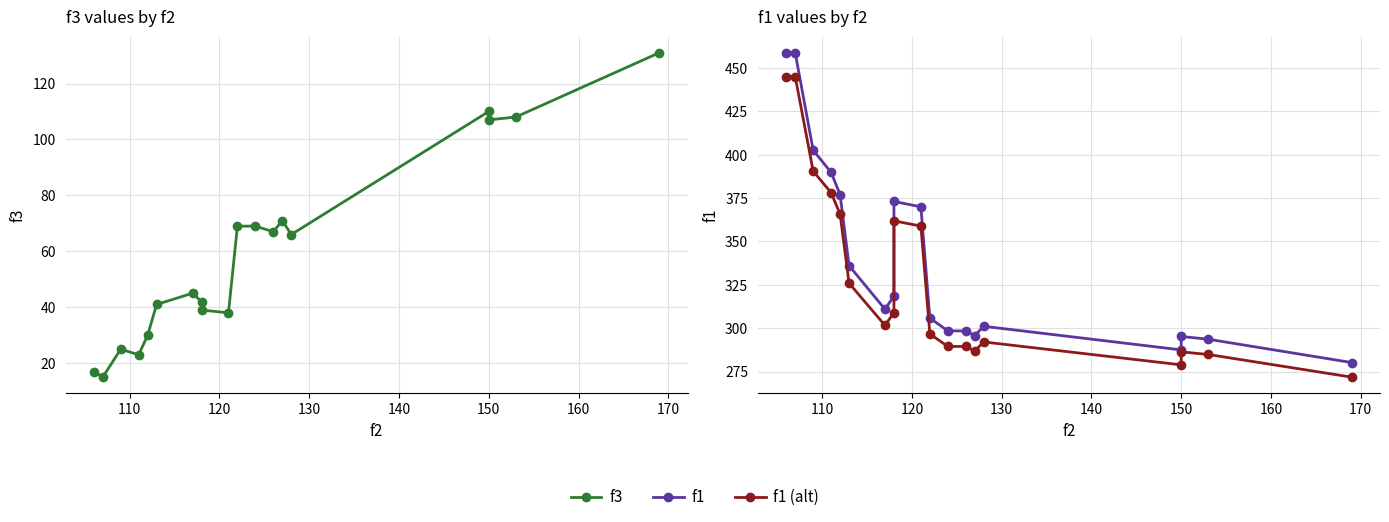

How many data points in f1 (alt) are above 301?

10